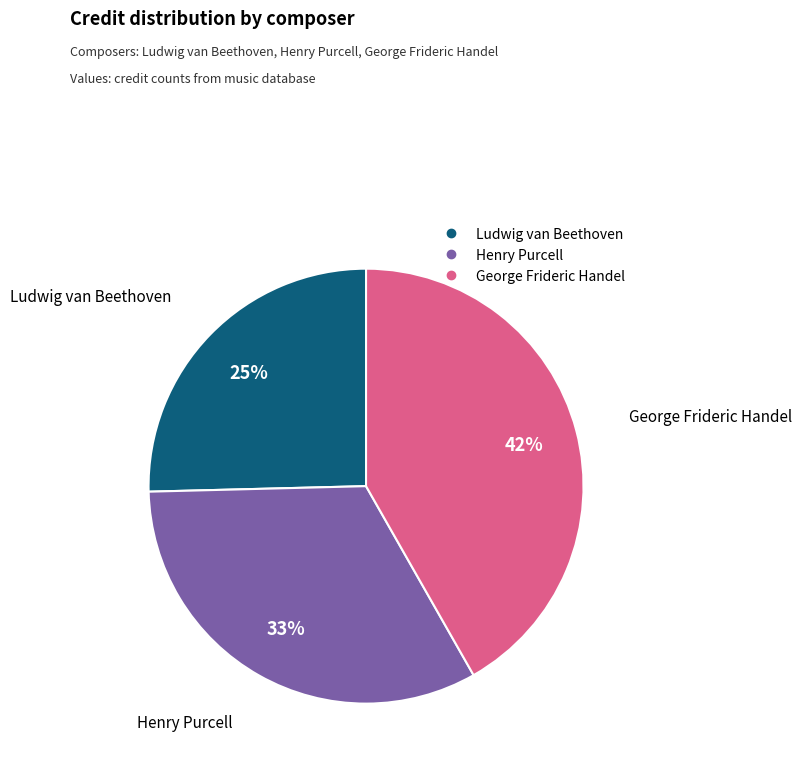

Is it true that Ludwig van Beethoven is 31% of the pie?

False